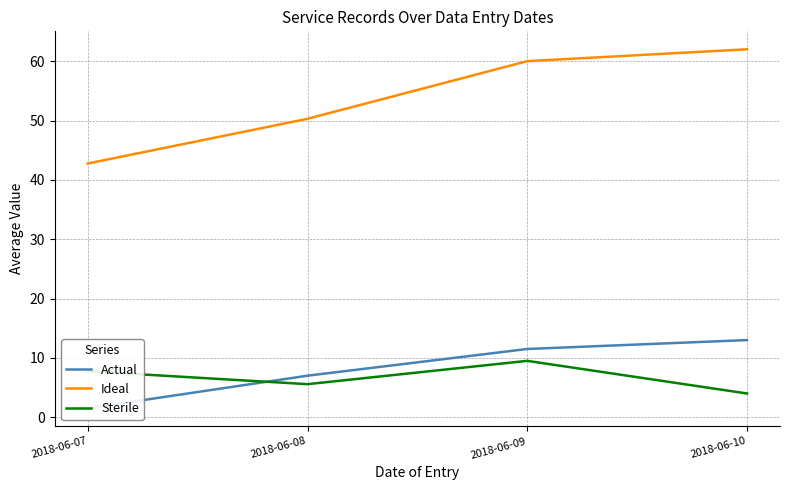

Between 2018-06-07 and 2018-06-10, which series saw the biggest shift?

Ideal